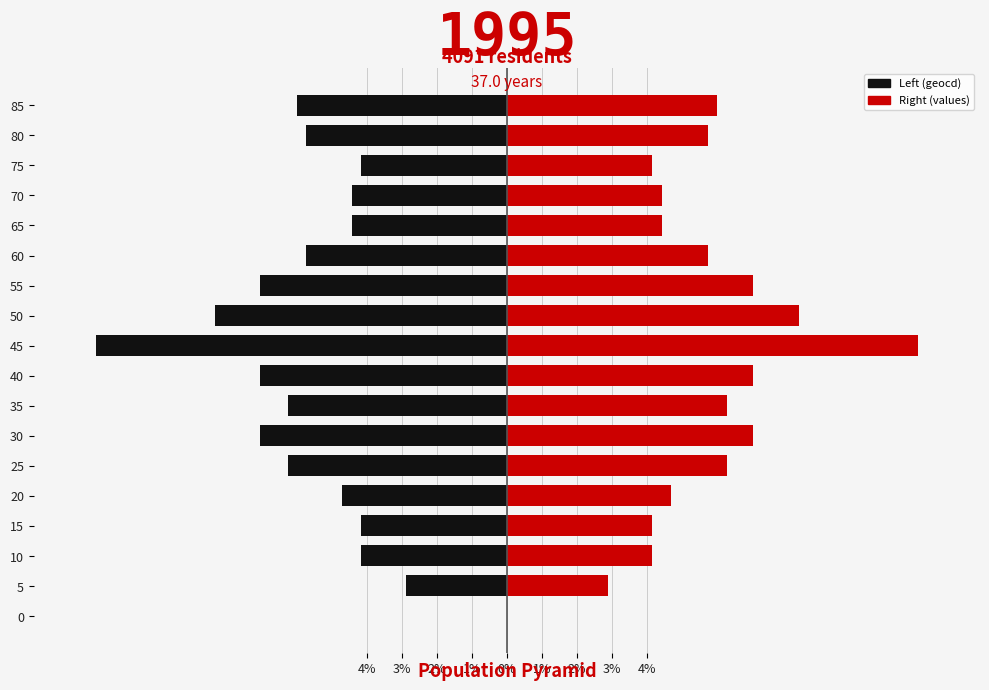

The value of Left (geocd) at 55 is -10.9. True or false?

False